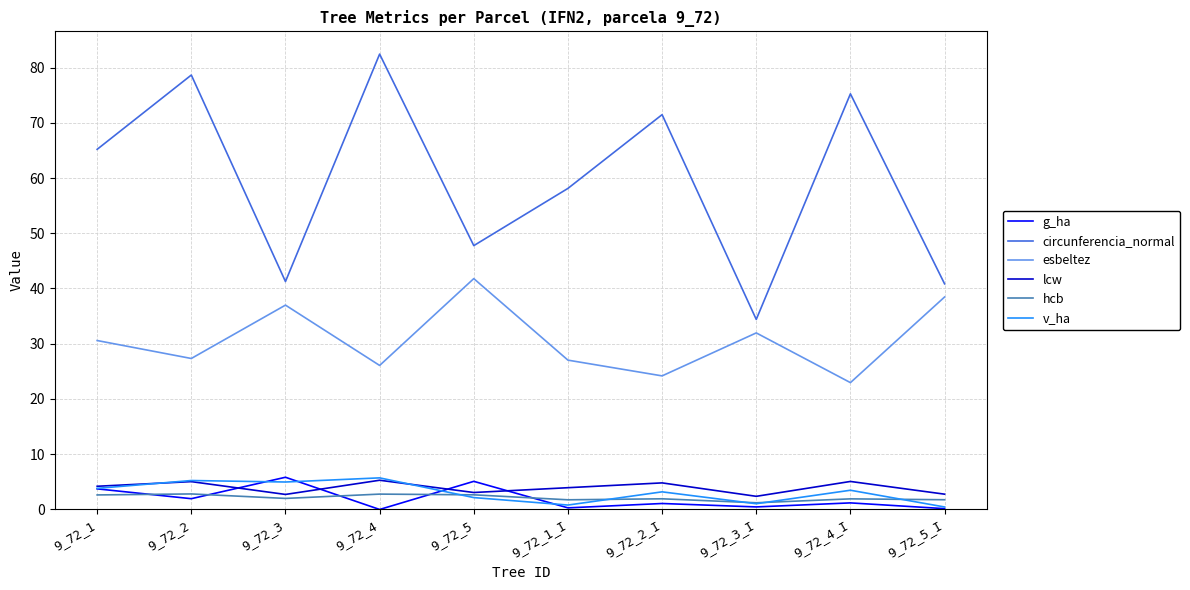

What position from the right is 9_72_2_I?

4